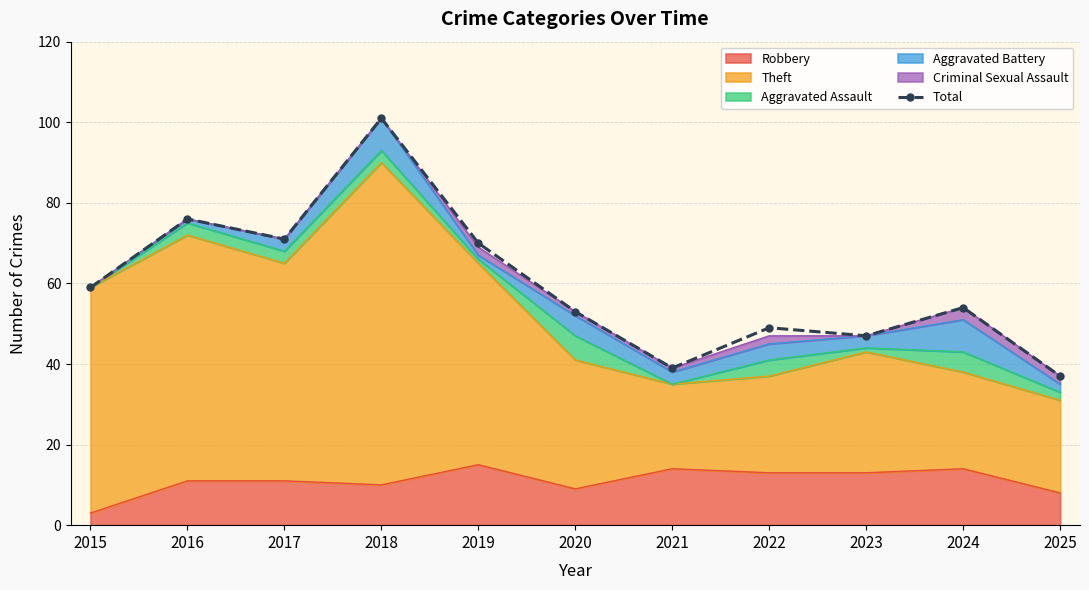

What is the difference between the maximum and minimum values?

64